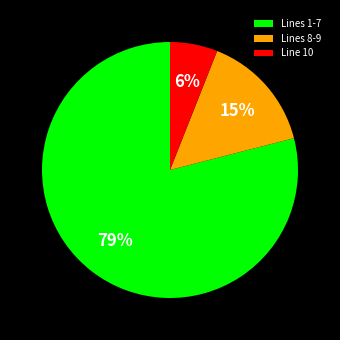

How many segments does this pie chart have?

3